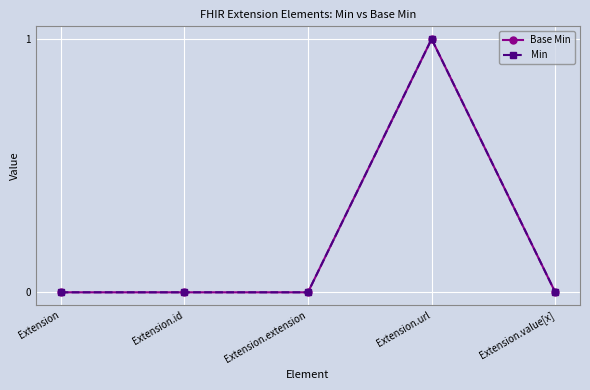

True or false: Min and Base Min cross at least once.

False